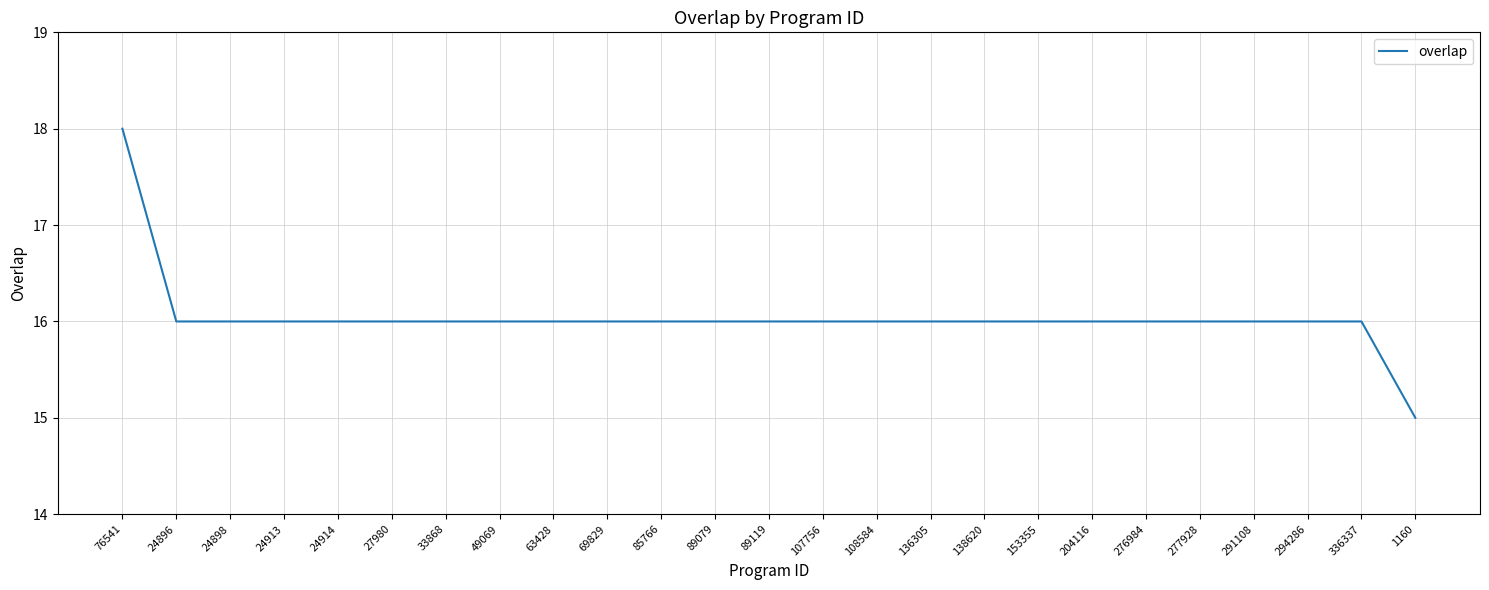

What is the greatest value displayed?

18